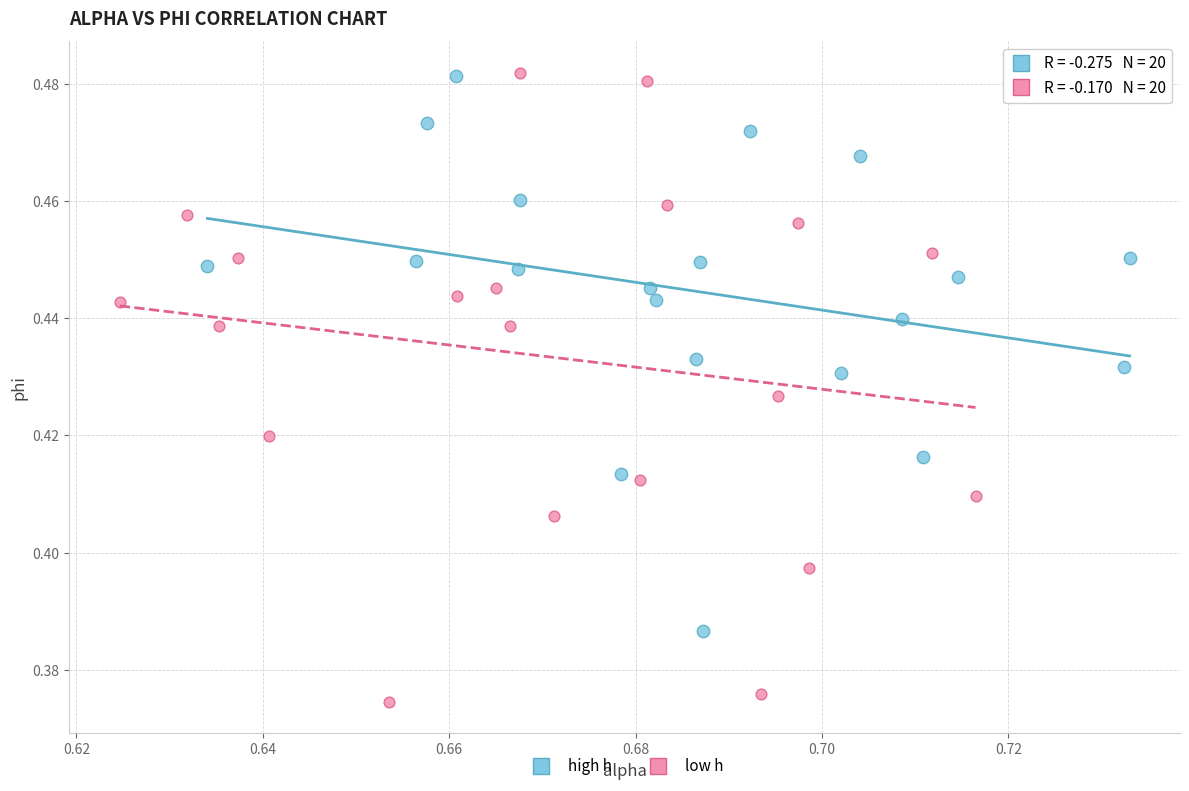

What are all the series names shown in the legend?

high h, low h